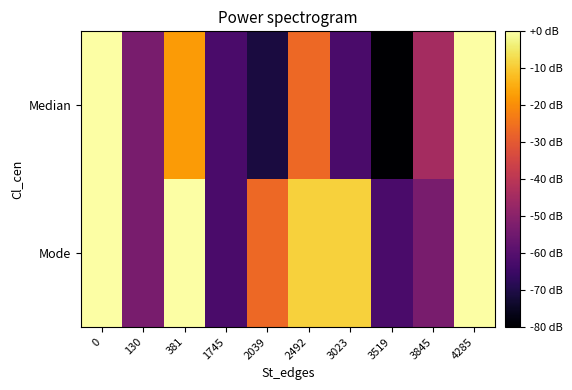

Reading left to right, what are all the values shown in this chart?

row_0: -0.0	-53.3	-17.8	-62.2	-71.1	-26.7	-62.2	-80.0	-44.4	-0.0
row_1: -0.0	-53.3	-0.0	-62.2	-26.7	-8.9	-8.9	-62.2	-53.3	-0.0